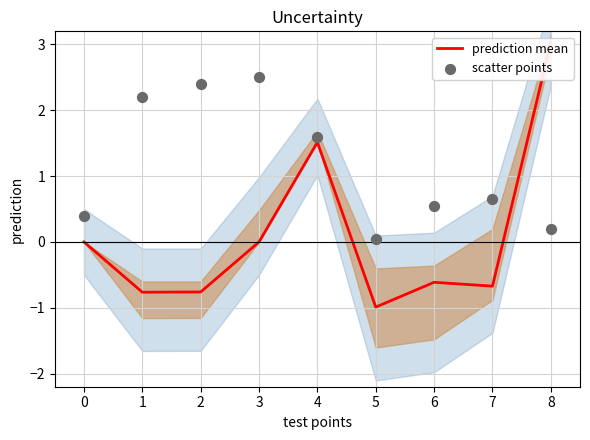

Which series has the largest total across all categories?

scatter points